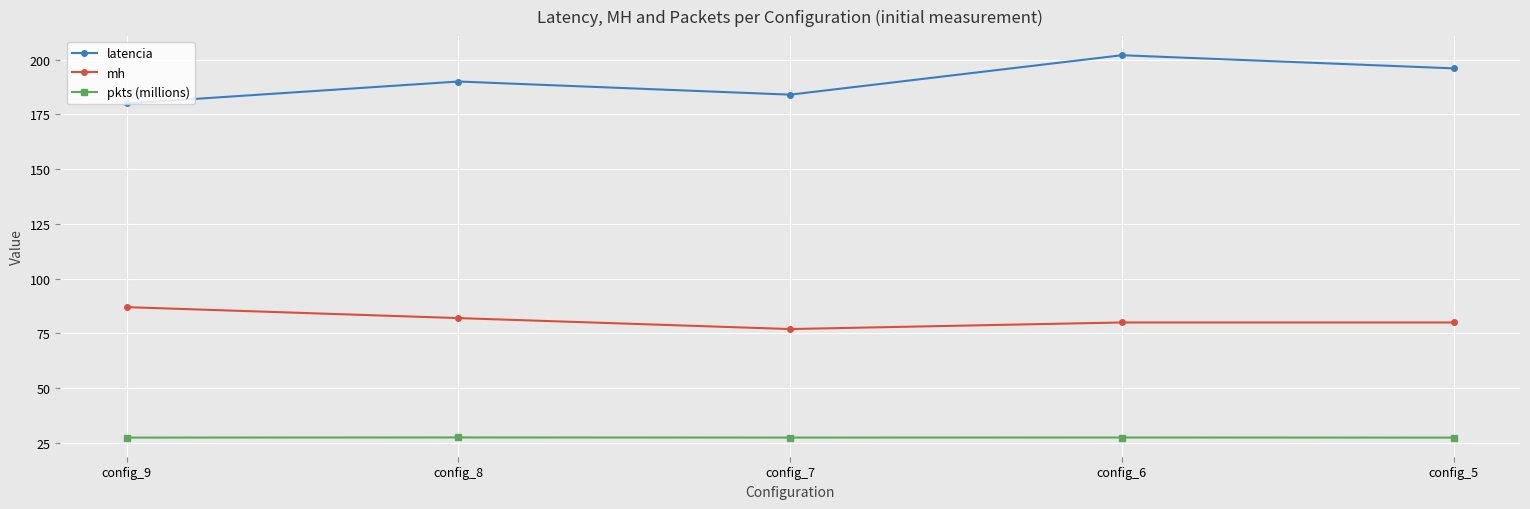

What is the difference between the highest and lowest values at config_6?

174.5